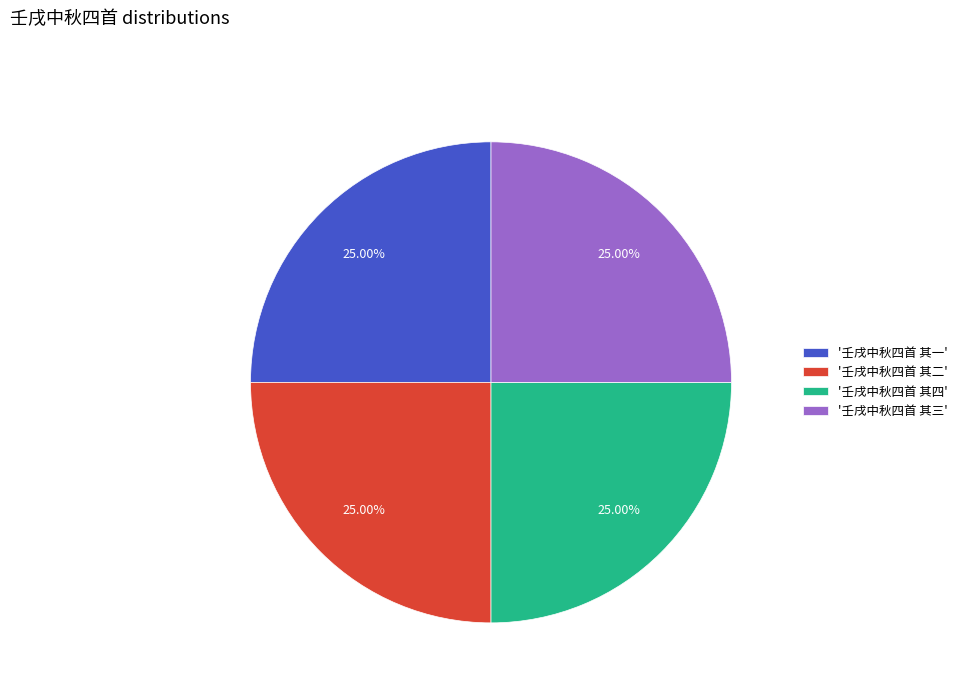

Approximately how many times larger is the value at '壬戌中秋四首 其四' compared to '壬戌中秋四首 其一'?

1.0